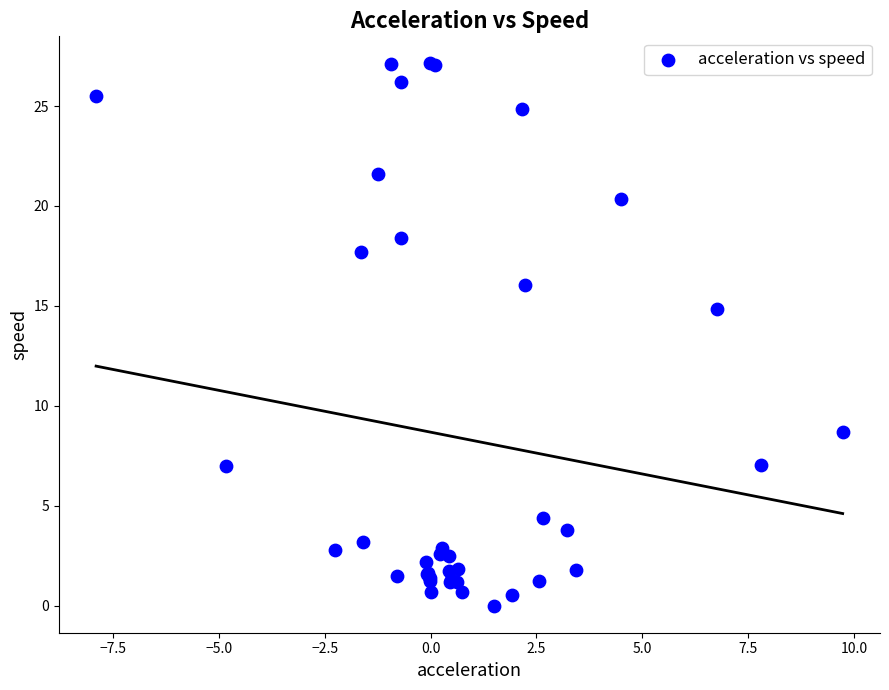

What Y value in the scatter plot is closest to 13?

14.8